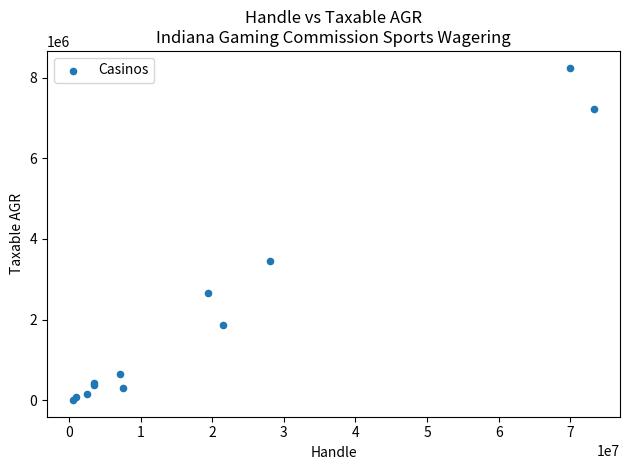

What Y value in the scatter plot is closest to 4128015?

3444629.7